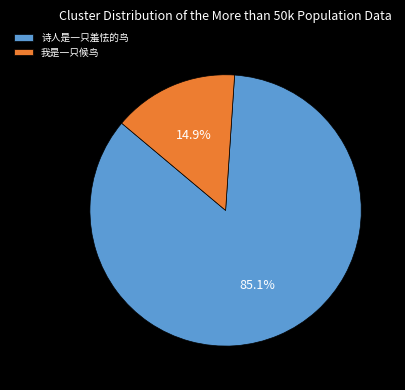

Rank the categories by value from lowest to highest.

我是一只候鸟, 诗人是一只羞怯的鸟